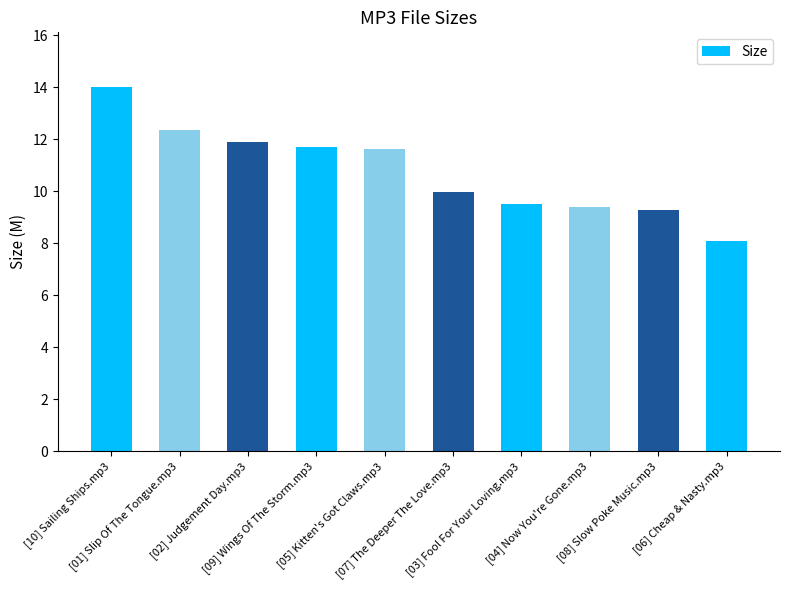

What is the value of the 9th bar from the left?

9.3